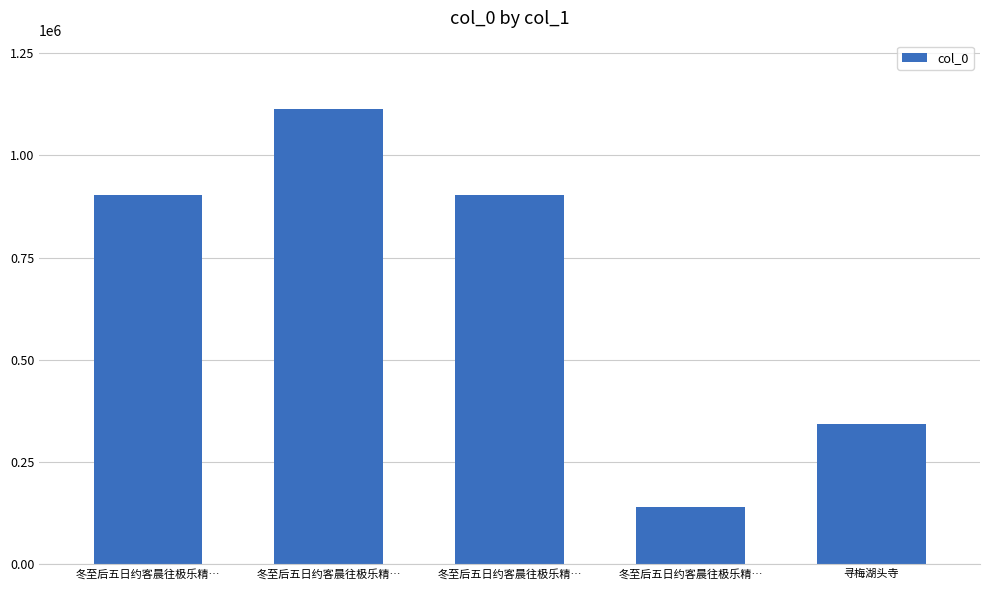

What is the label of the 5th bar from the left?

寻梅湖头寺